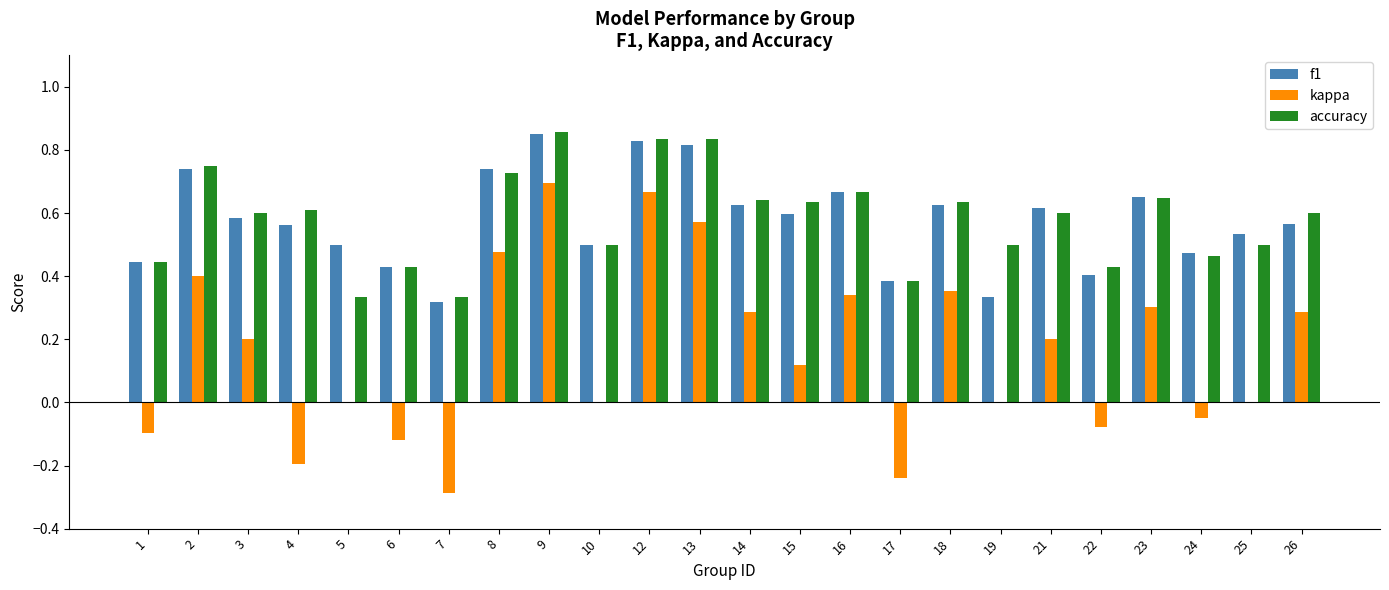

Which series has the largest range (max minus min)?

kappa